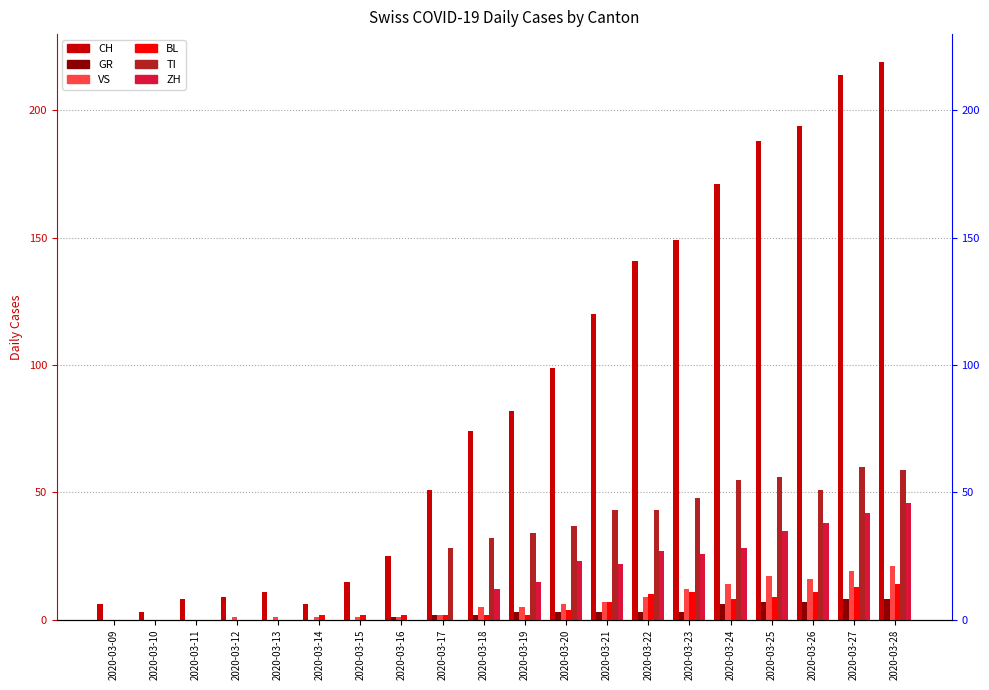

The value of BL at 2020-03-28 is 9. True or false?

False